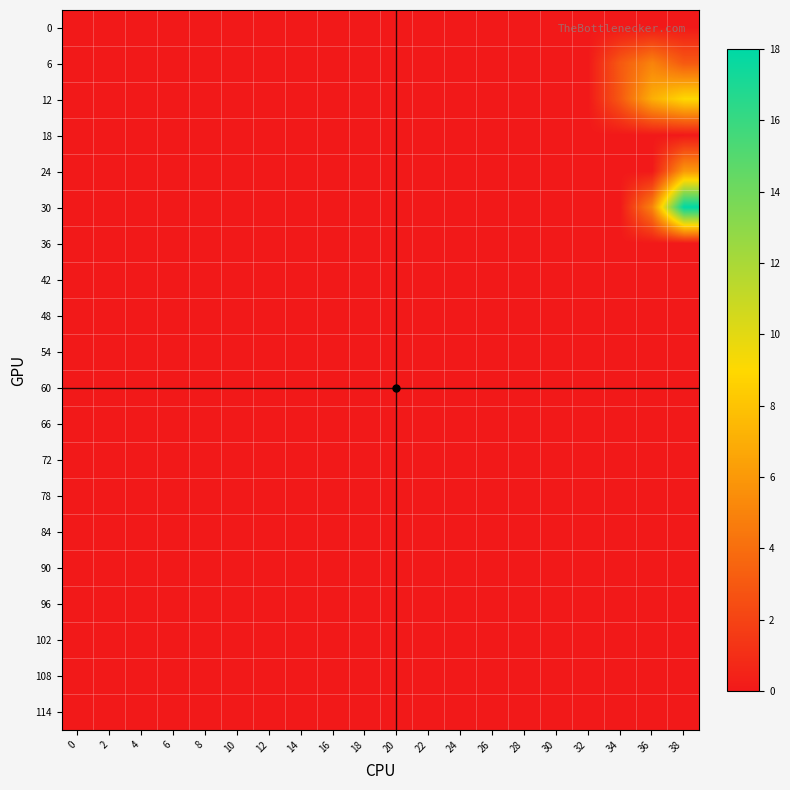

Reading left to right, what are all the values shown in this chart?

0: 0=0	2=0	4=0	6=0	8=0	10=0	12=0	14=0	16=0	18=0	20=0	22=0	24=0	26=0	28=0	30=0	32=0	34=0	36=0	38=0
6: 0=0	2=0	4=0	6=0	8=0	10=0	12=0	14=0	16=0	18=0	20=0	22=0	24=0	26=0	28=0	30=0	32=0	34=3	36=5	38=3
12: 0=0	2=0	4=0	6=0	8=0	10=0	12=0	14=0	16=0	18=0	20=0	22=0	24=0	26=0	28=0	30=0	32=0	34=3	36=7	38=9
18: 0=0	2=0	4=0	6=0	8=0	10=0	12=0	14=0	16=0	18=0	20=0	22=0	24=0	26=0	28=0	30=0	32=0	34=0	36=0	38=0
24: 0=0	2=0	4=0	6=0	8=0	10=0	12=0	14=0	16=0	18=0	20=0	22=0	24=0	26=0	28=0	30=0	32=0	34=0	36=0	38=6
30: 0=0	2=0	4=0	6=0	8=0	10=0	12=0	14=0	16=0	18=0	20=0	22=0	24=0	26=0	28=0	30=0	32=0	34=0	36=5	38=18
36: 0=0	2=0	4=0	6=0	8=0	10=0	12=0	14=0	16=0	18=0	20=0	22=0	24=0	26=0	28=0	30=0	32=0	34=0	36=0	38=0
42: 0=0	2=0	4=0	6=0	8=0	10=0	12=0	14=0	16=0	18=0	20=0	22=0	24=0	26=0	28=0	30=0	32=0	34=0	36=0	38=0
48: 0=0	2=0	4=0	6=0	8=0	10=0	12=0	14=0	16=0	18=0	20=0	22=0	24=0	26=0	28=0	30=0	32=0	34=0	36=0	38=0
54: 0=0	2=0	4=0	6=0	8=0	10=0	12=0	14=0	16=0	18=0	20=0	22=0	24=0	26=0	28=0	30=0	32=0	34=0	36=0	38=0
60: 0=0	2=0	4=0	6=0	8=0	10=0	12=0	14=0	16=0	18=0	20=0	22=0	24=0	26=0	28=0	30=0	32=0	34=0	36=0	38=0
66: 0=0	2=0	4=0	6=0	8=0	10=0	12=0	14=0	16=0	18=0	20=0	22=0	24=0	26=0	28=0	30=0	32=0	34=0	36=0	38=0
72: 0=0	2=0	4=0	6=0	8=0	10=0	12=0	14=0	16=0	18=0	20=0	22=0	24=0	26=0	28=0	30=0	32=0	34=0	36=0	38=0
78: 0=0	2=0	4=0	6=0	8=0	10=0	12=0	14=0	16=0	18=0	20=0	22=0	24=0	26=0	28=0	30=0	32=0	34=0	36=0	38=0
84: 0=0	2=0	4=0	6=0	8=0	10=0	12=0	14=0	16=0	18=0	20=0	22=0	24=0	26=0	28=0	30=0	32=0	34=0	36=0	38=0
90: 0=0	2=0	4=0	6=0	8=0	10=0	12=0	14=0	16=0	18=0	20=0	22=0	24=0	26=0	28=0	30=0	32=0	34=0	36=0	38=0
96: 0=0	2=0	4=0	6=0	8=0	10=0	12=0	14=0	16=0	18=0	20=0	22=0	24=0	26=0	28=0	30=0	32=0	34=0	36=0	38=0
102: 0=0	2=0	4=0	6=0	8=0	10=0	12=0	14=0	16=0	18=0	20=0	22=0	24=0	26=0	28=0	30=0	32=0	34=0	36=0	38=0
108: 0=0	2=0	4=0	6=0	8=0	10=0	12=0	14=0	16=0	18=0	20=0	22=0	24=0	26=0	28=0	30=0	32=0	34=0	36=0	38=0
114: 0=0	2=0	4=0	6=0	8=0	10=0	12=0	14=0	16=0	18=0	20=0	22=0	24=0	26=0	28=0	30=0	32=0	34=0	36=0	38=0